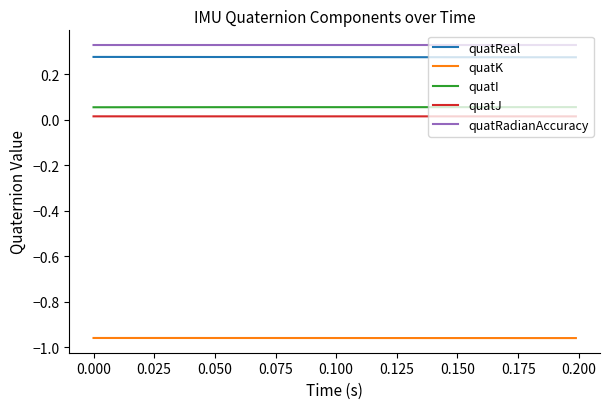

True or false: quatI and quatJ cross at least once.

False